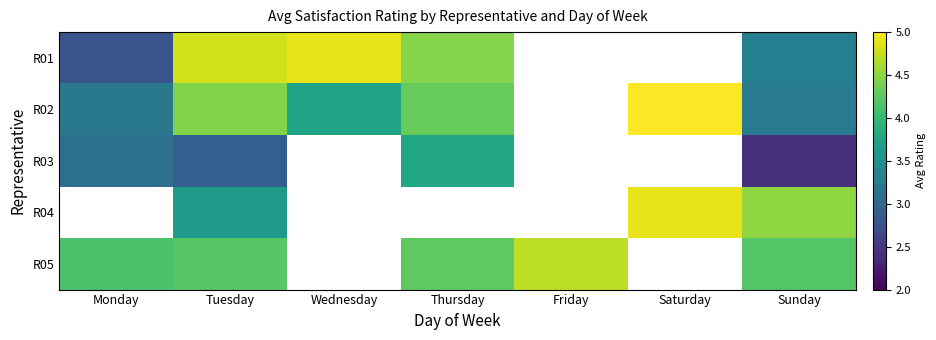

The R02 series shows 4.3 at Thursday. True or false?

True